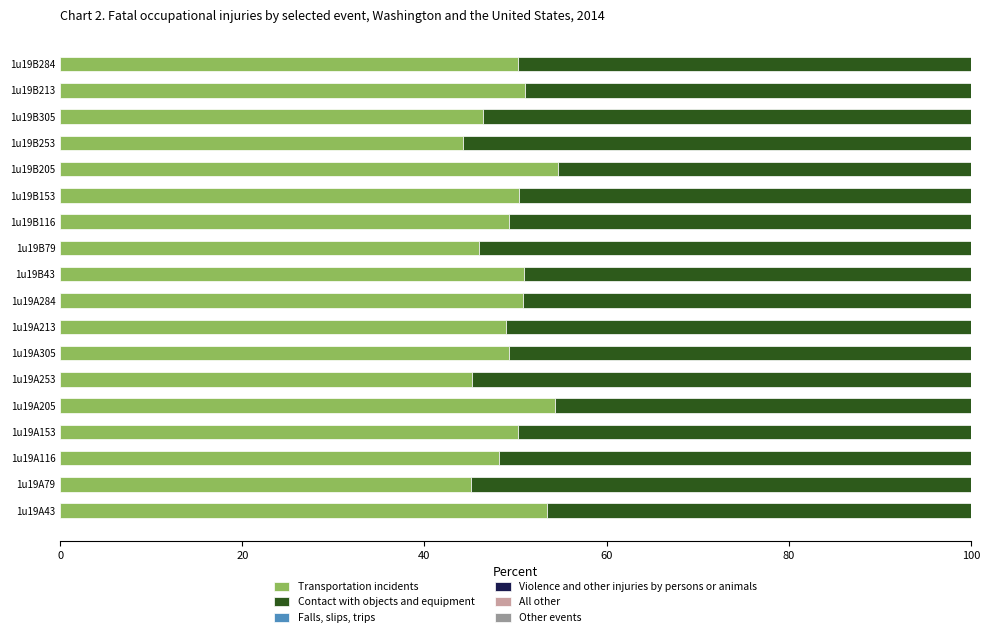

What is the difference between the Transportation incidents values at 1u19A284 and 1u19B79?

4.8